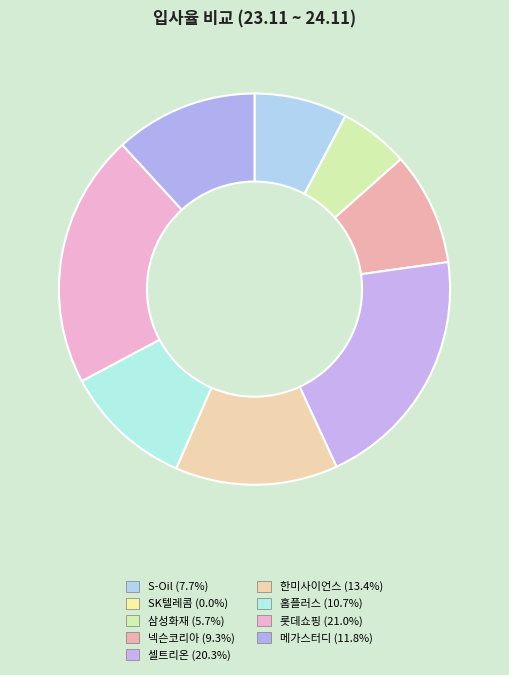

Count the number of slices in the pie.

9